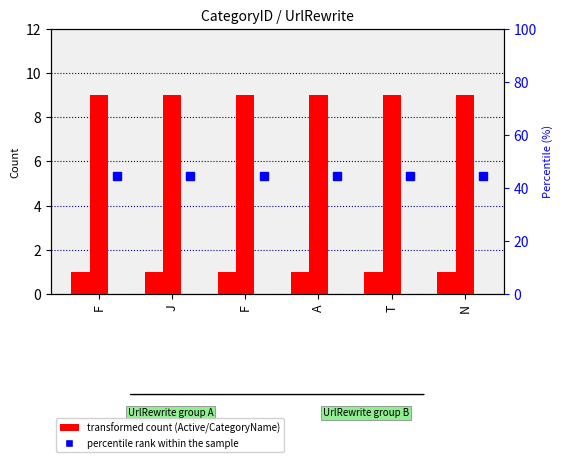

What is the sum of the CategoryName values at F and T?

18